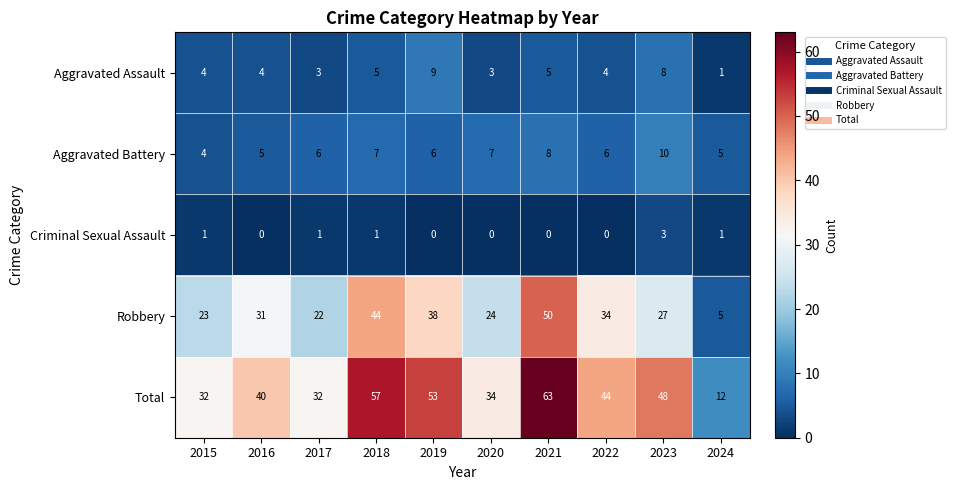

Where does the Total series first go above 44?

2018